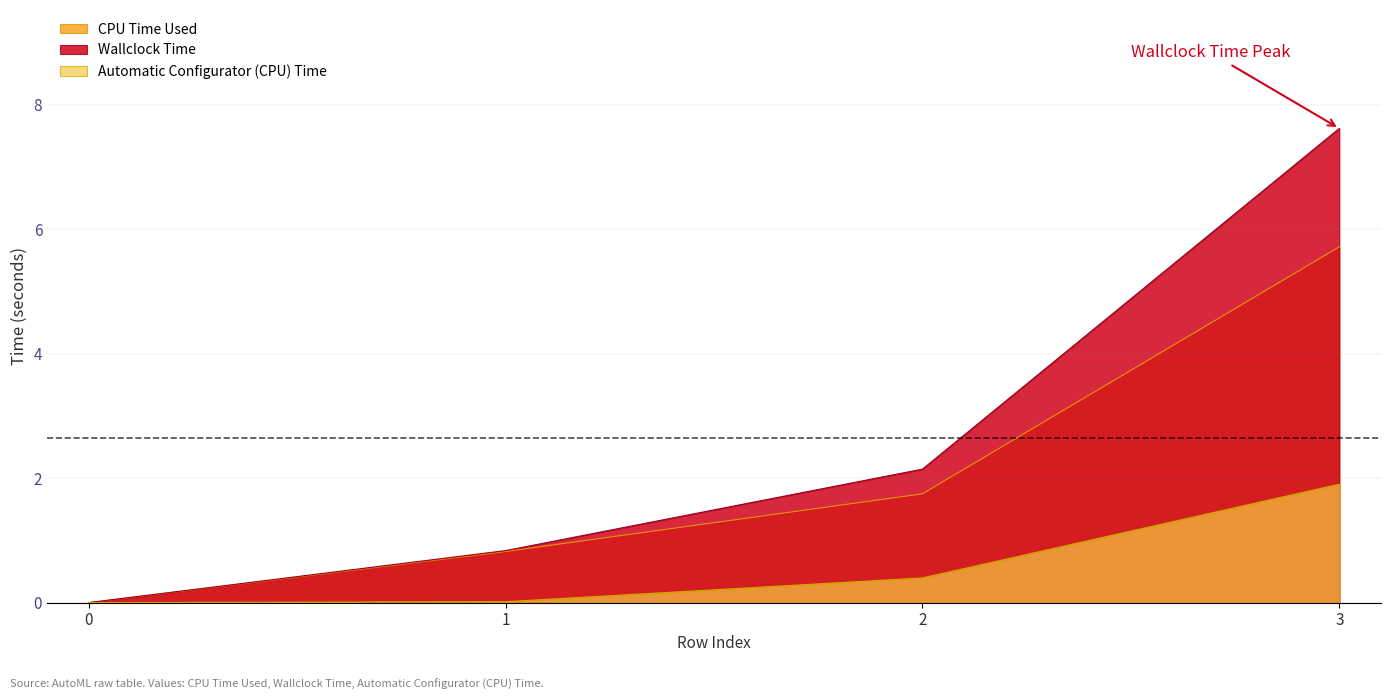

True or false: Automatic Configurator (CPU) Time has a value of 0.0 at 1.

True